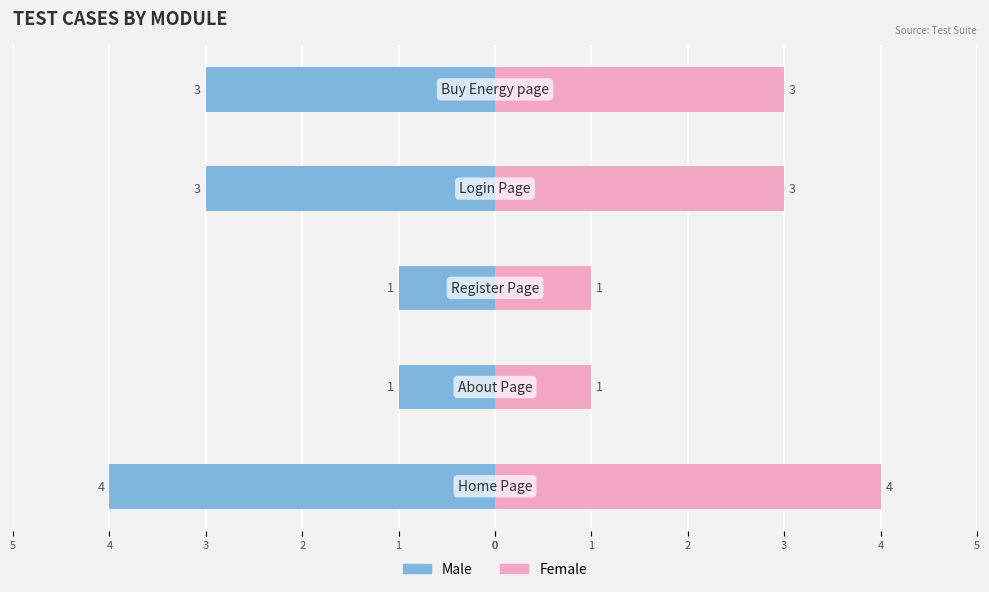

What is the greatest value displayed?

4